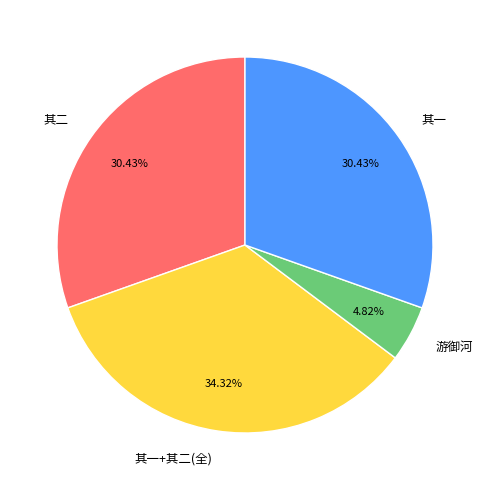

Does any single category account for the majority?

No